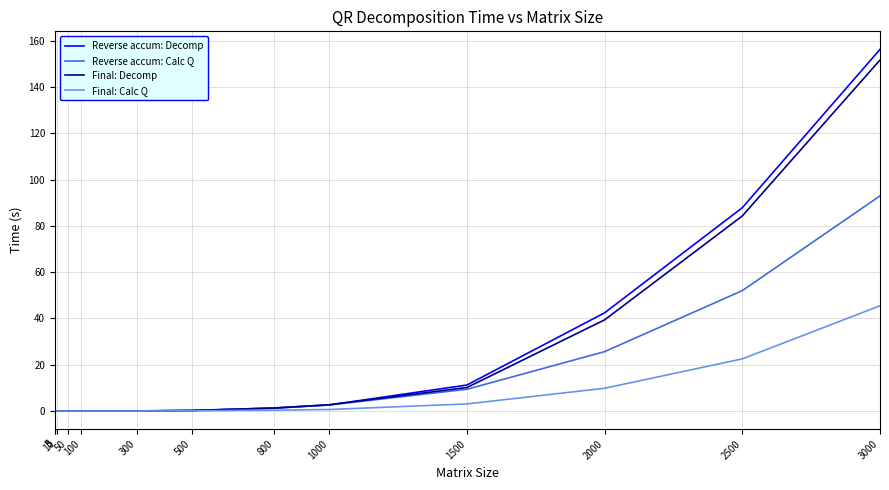

Which series has the widest spread of values?

Reverse accum: Decomp